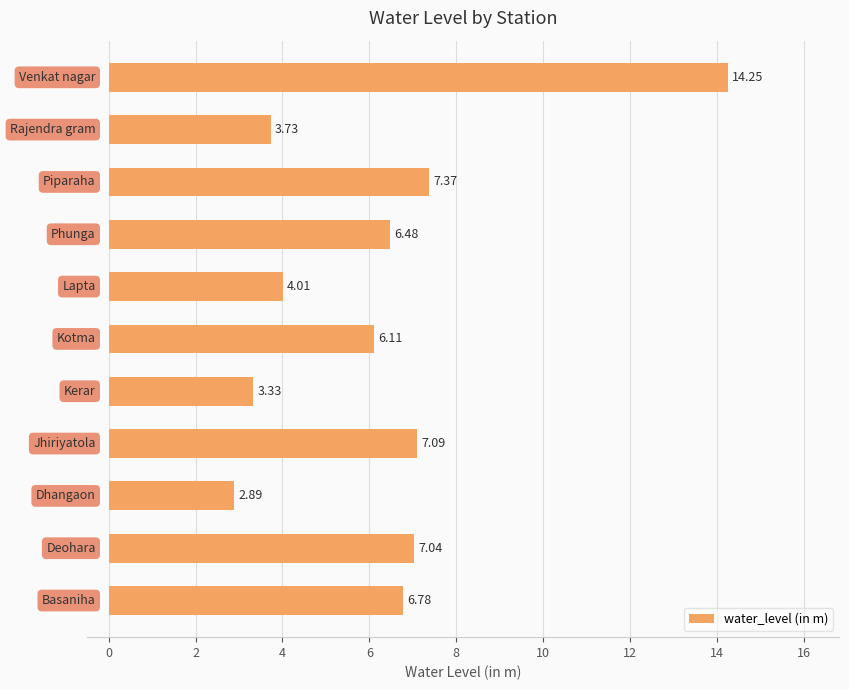

What is the difference between the maximum and second lowest values?

10.9